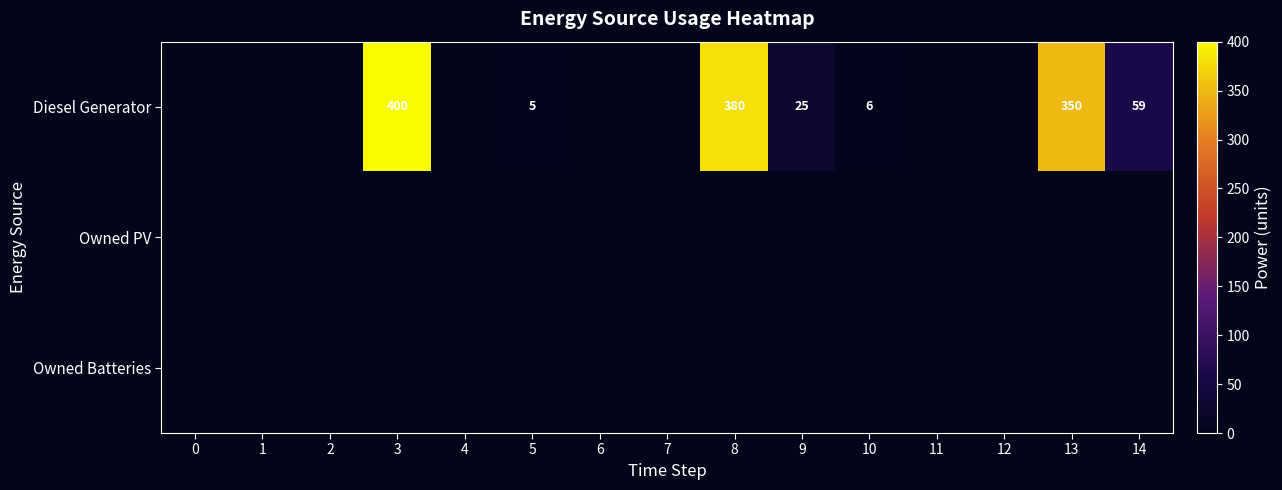

The Diesel Generator series shows 59 at 14. True or false?

True